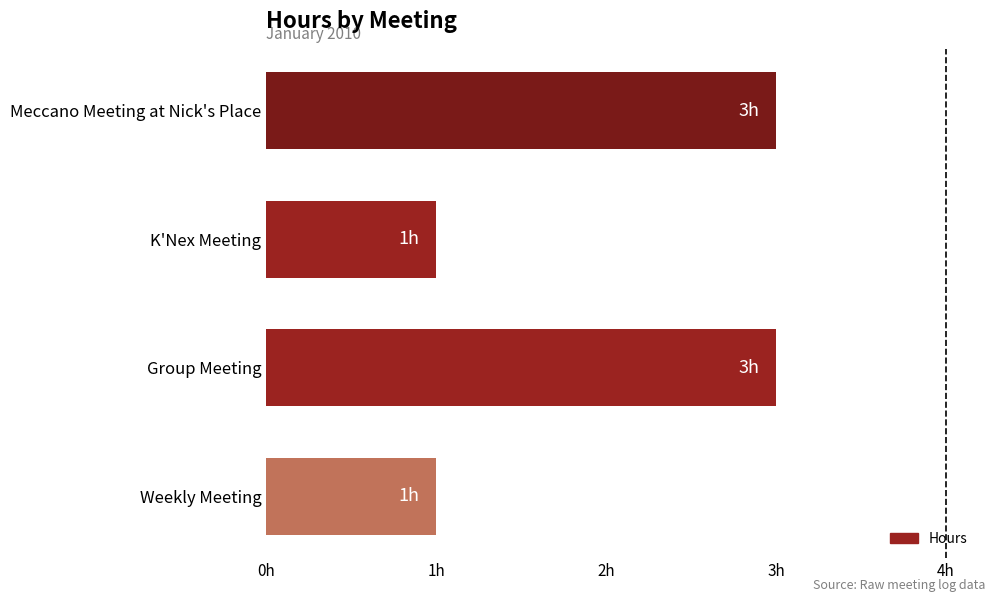

What is the greatest value displayed?

3